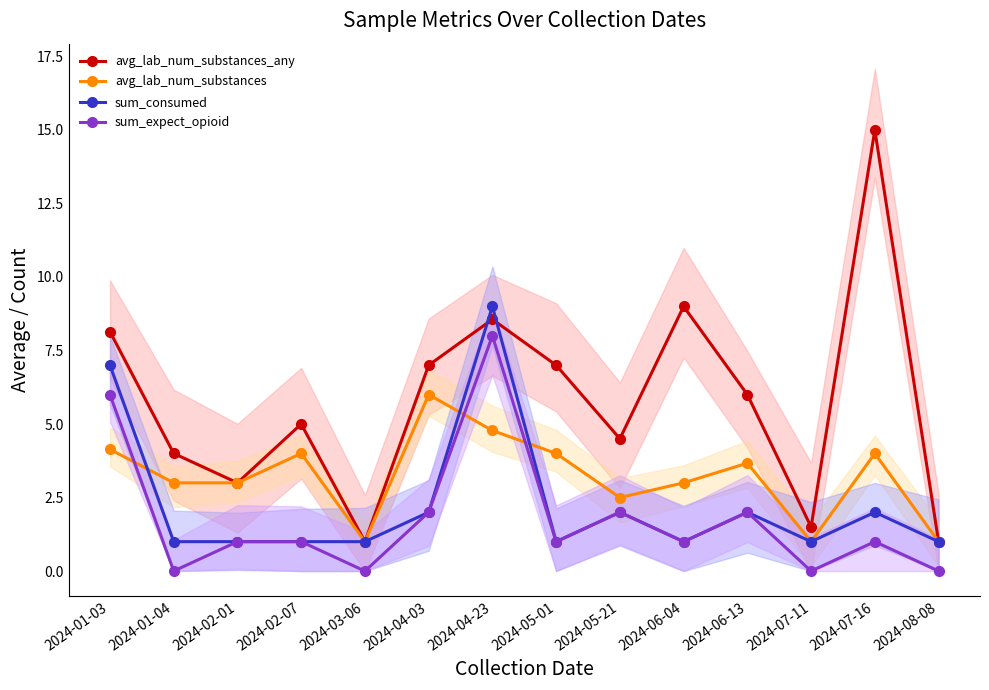

Count the sum_expect_opioid values in the range 0 to 2.

12